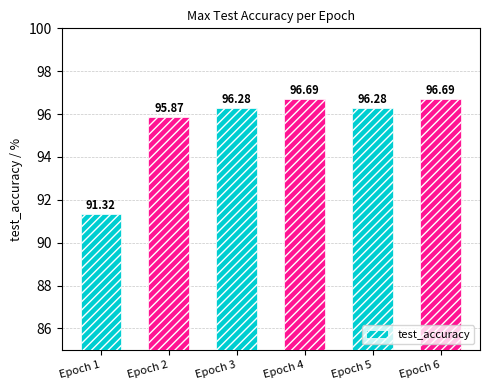

Approximately how many times larger is the value at Epoch 2 compared to Epoch 6?

1.0